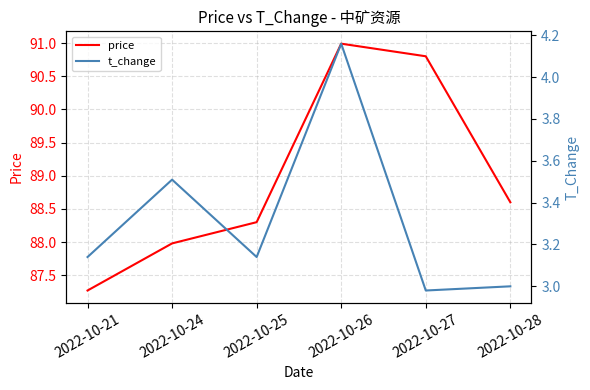

What is the difference between the second highest and second lowest values in the t_change series?

0.5